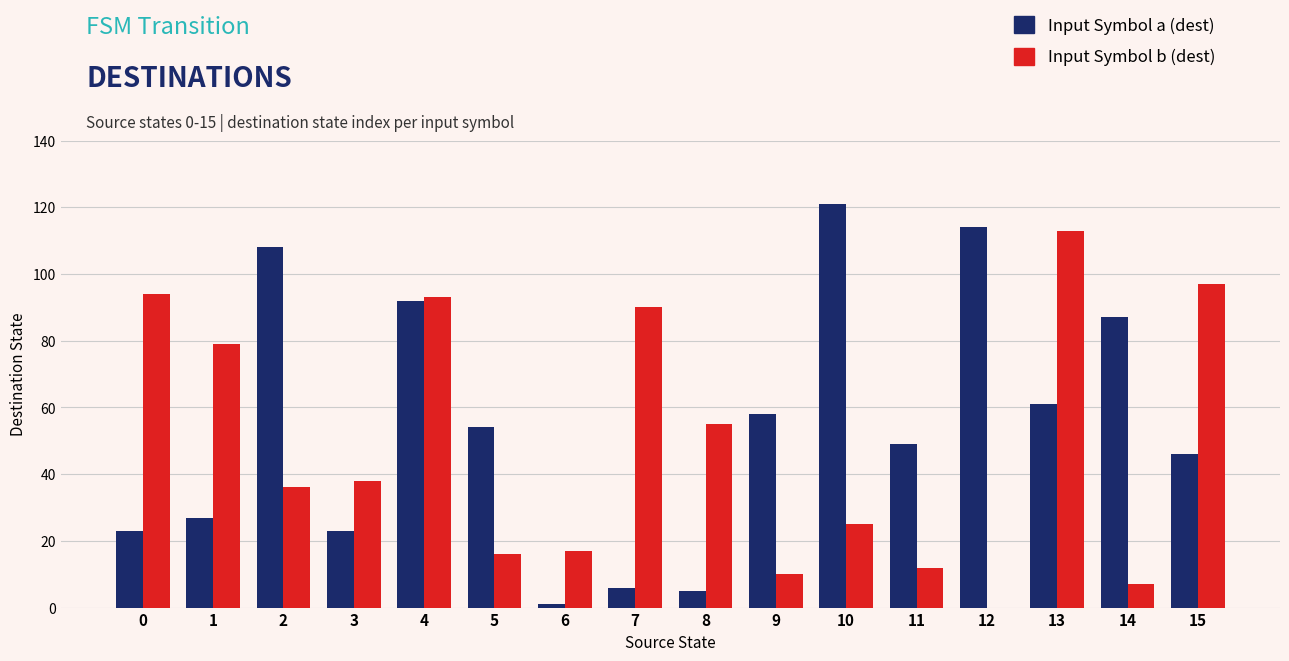

Between 2 and 12, which series saw the biggest shift?

Input Symbol b (dest)